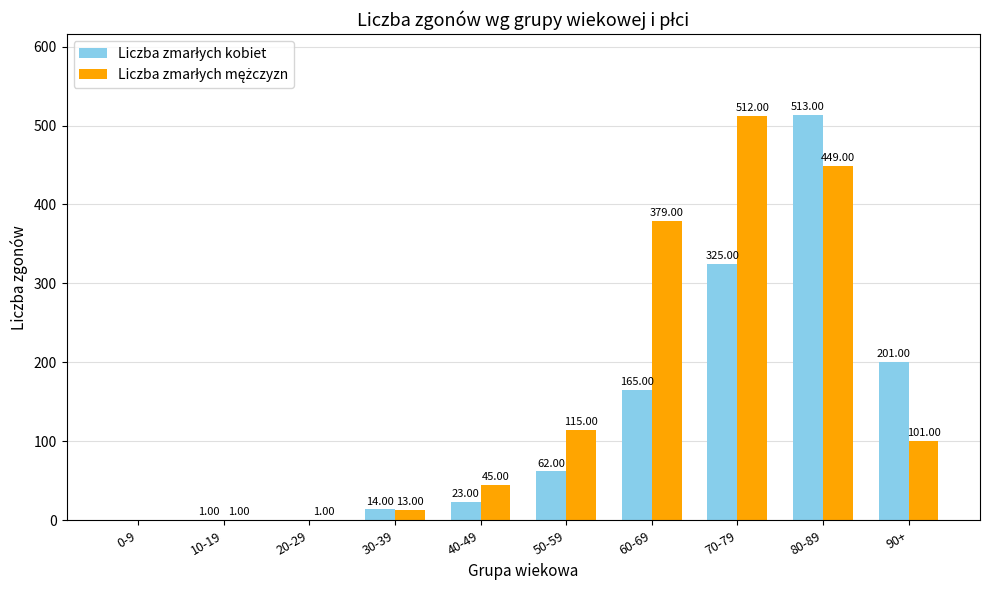

Count the number of categories in the chart.

10